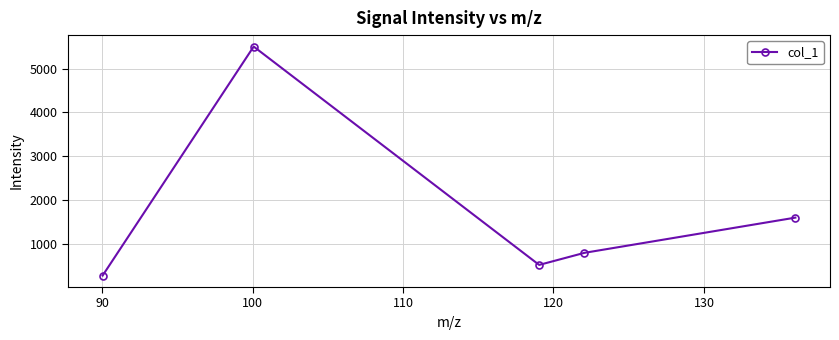

What is the greatest value displayed?

5505.0